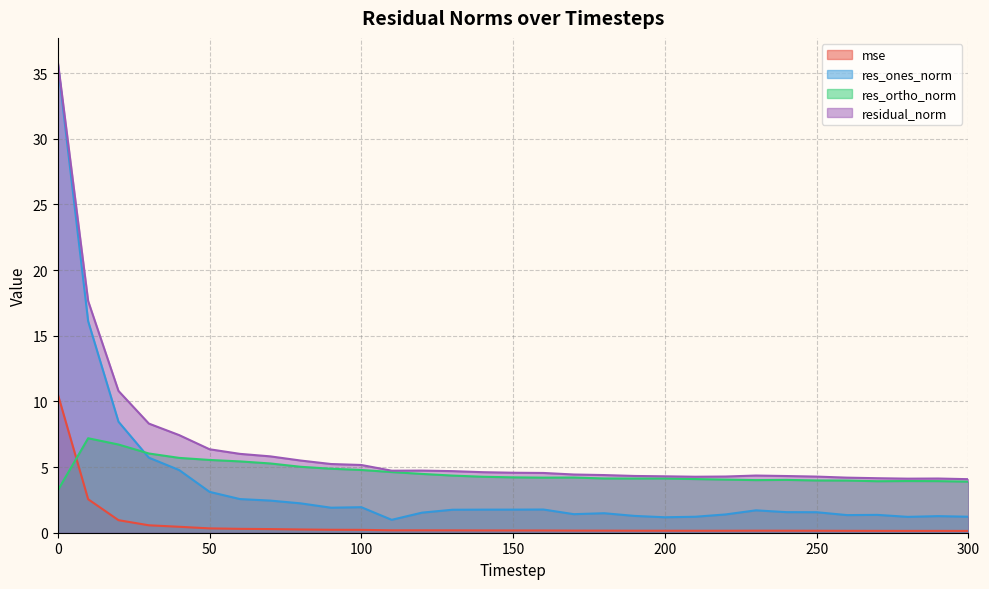

True or false: mse and res_ortho_norm cross at least once.

True